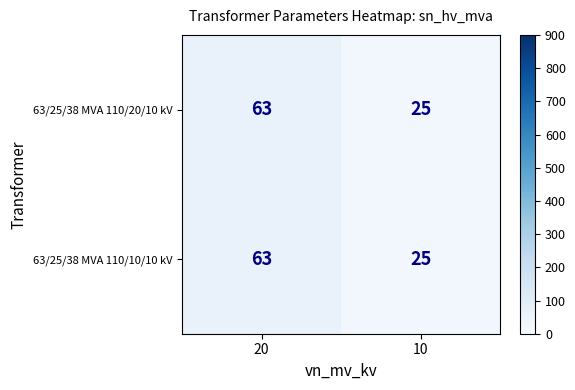

What is the smallest value displayed?

25